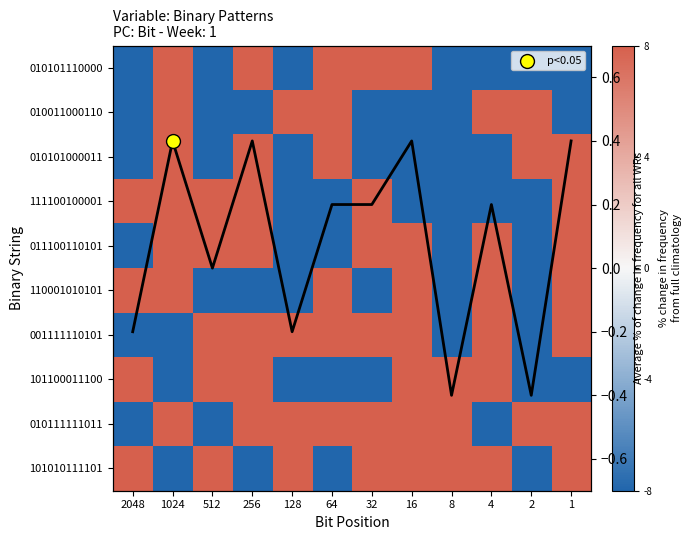

Which has a higher value, 256 or 1024?

256